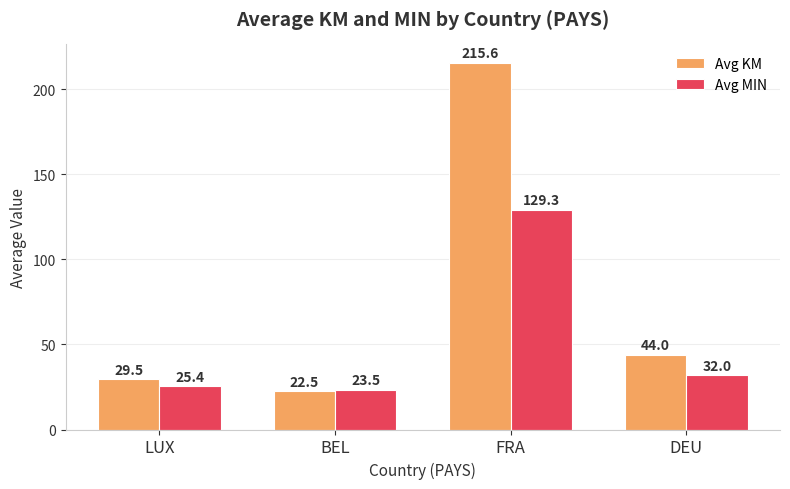

What is the average value of the Avg MIN series?

52.5